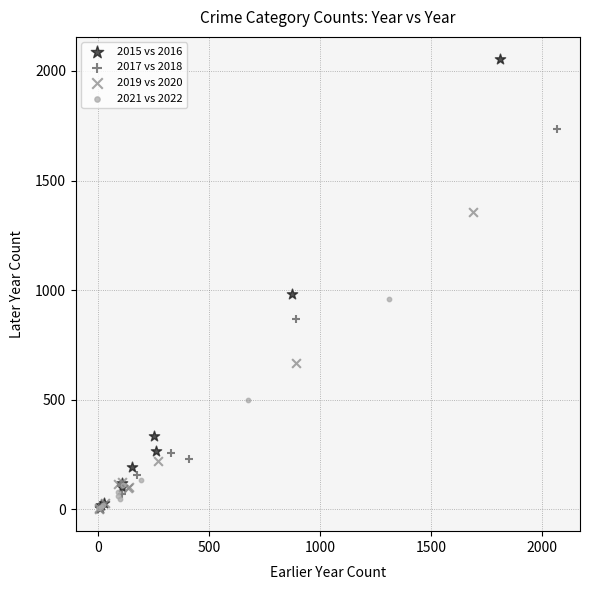

Which series has the widest spread of Y values?

2015 vs 2016